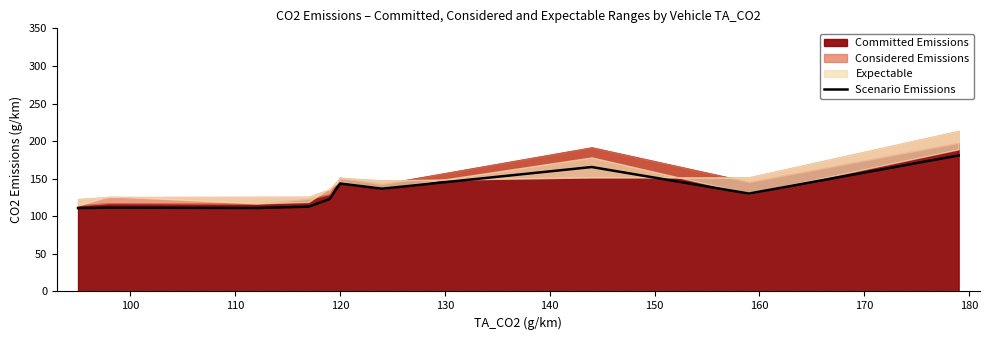

What is the minimum value for Scenario Emissions?

110.9